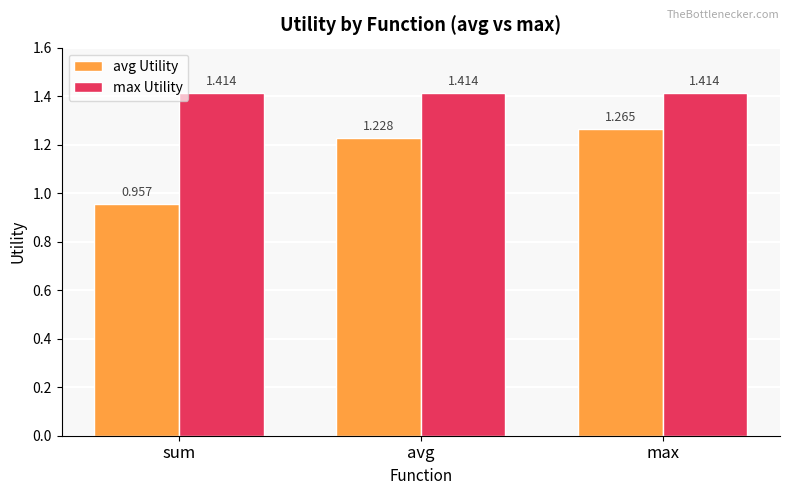

Between sum and max, which series saw the biggest shift?

avg Utility